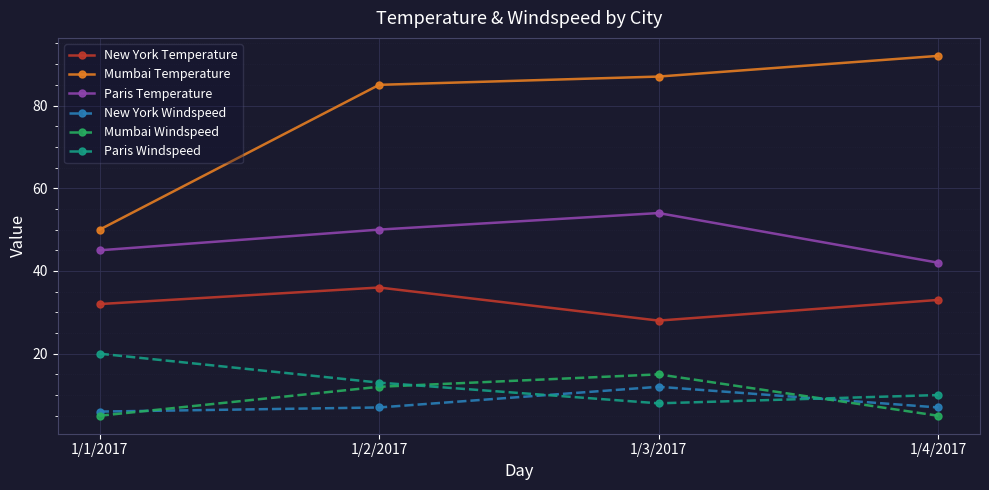

Between 1/1/2017 and 1/3/2017, which series saw the biggest shift?

Mumbai Temperature